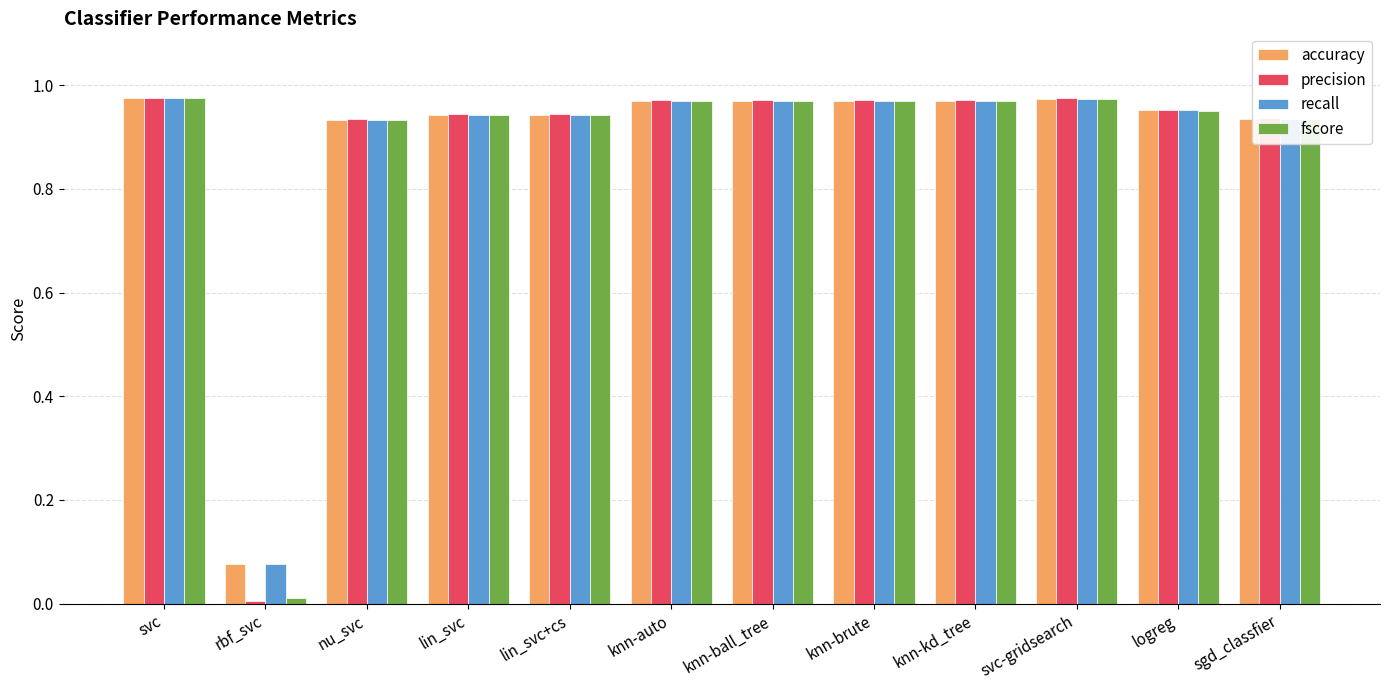

What is the sum of the precision values at knn-ball_tree and svc-gridsearch?

1.9